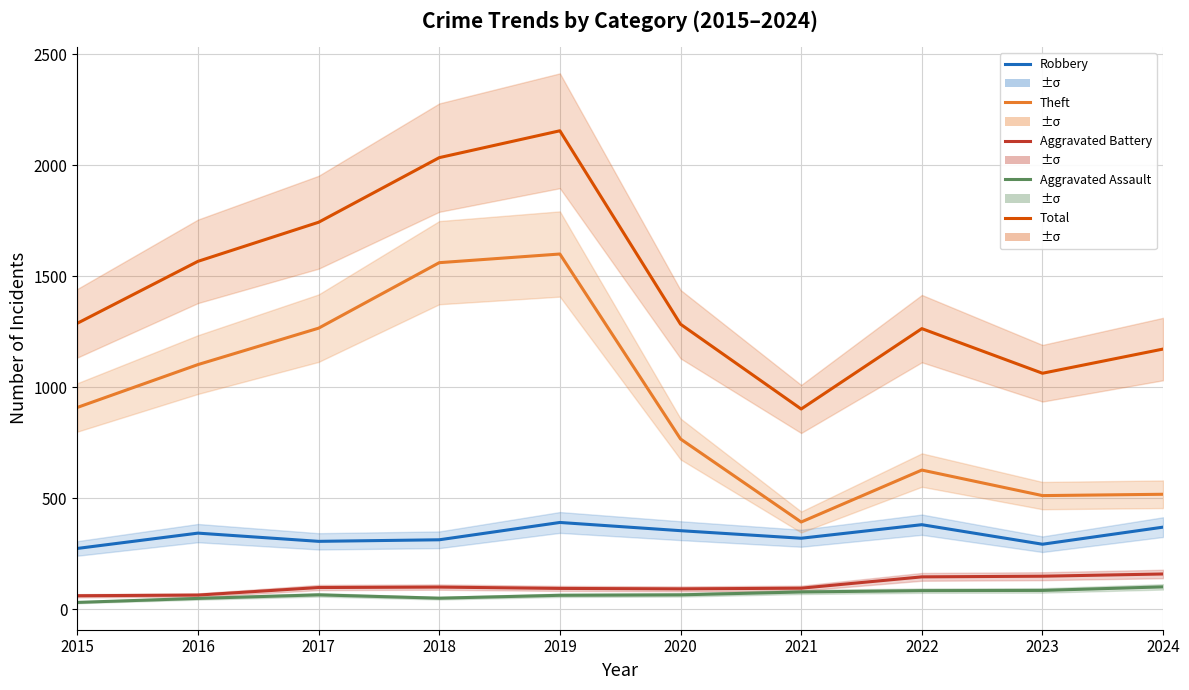

List the labels in order of Robbery value, largest first.

2019, 2022, 2024, 2020, 2016, 2021, 2018, 2017, 2023, 2015